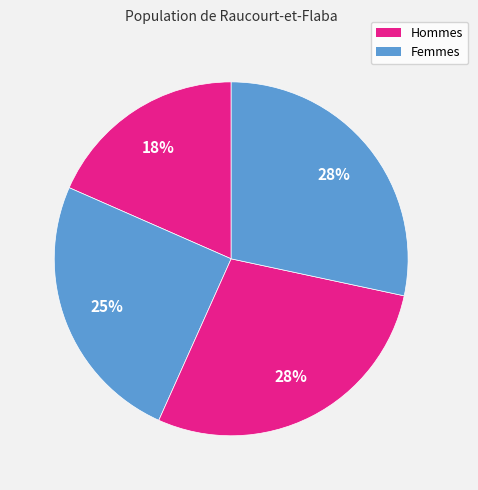

Count the number of slices in the pie.

4